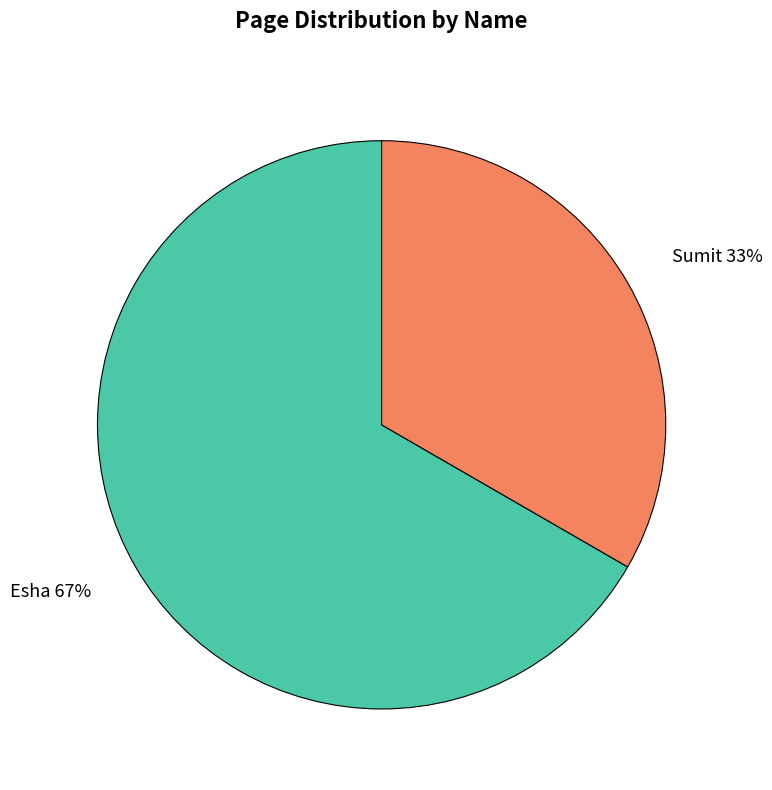

Is it true that Esha is 67% of the pie?

True